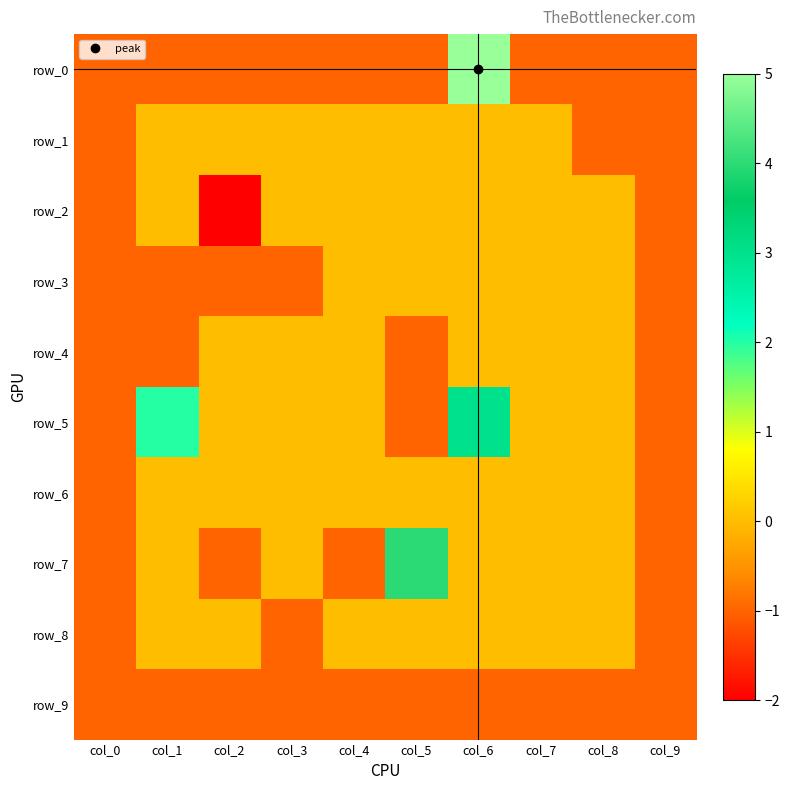

What is the spread (max minus min) of values at col_3?

1